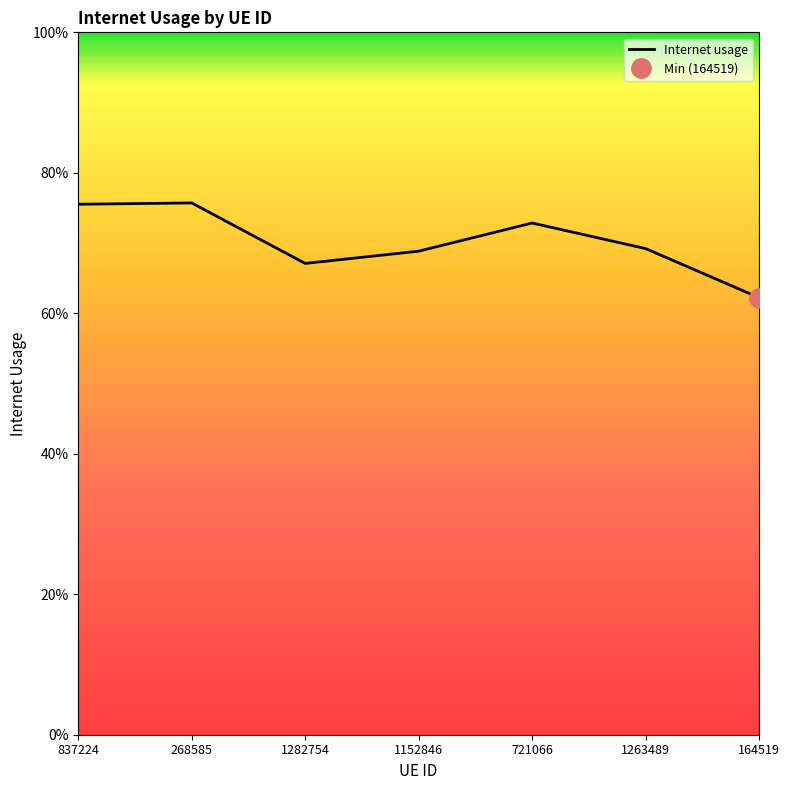

At which label is the value closest to 0?

164519